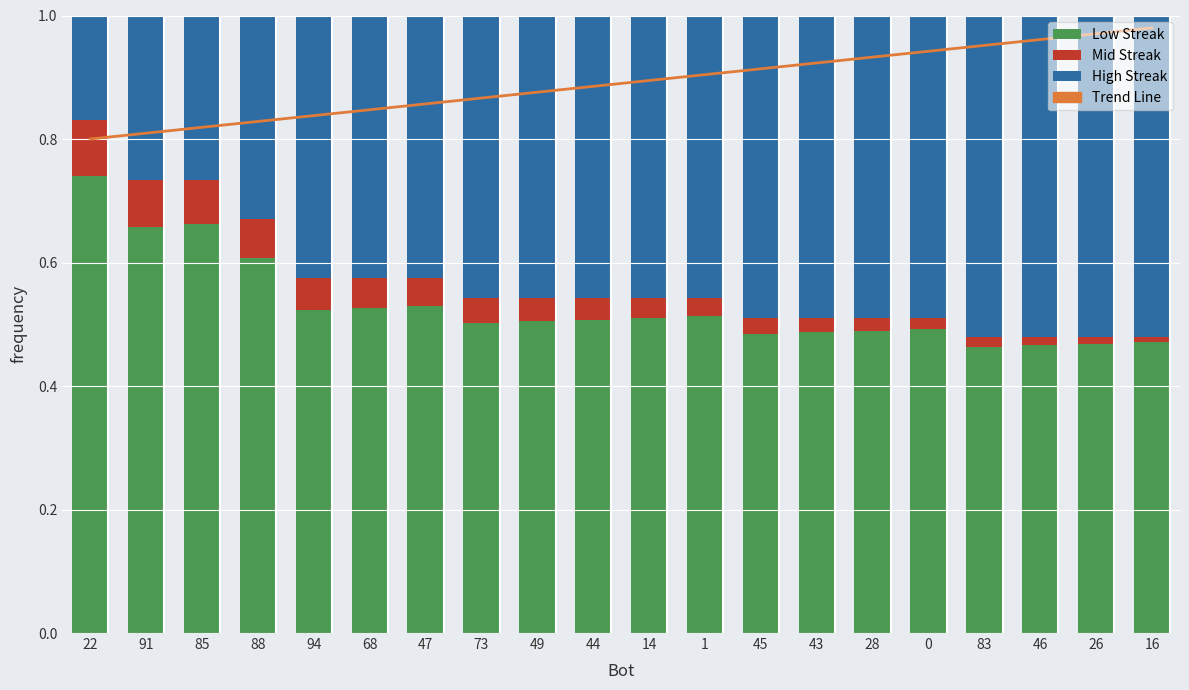

Count the number of data series in this chart.

4